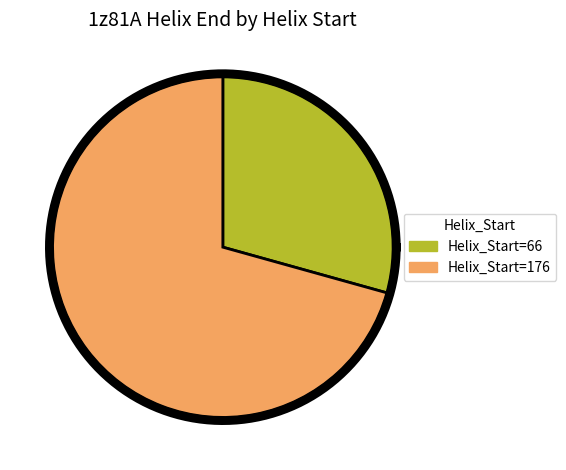

True or false: 66 accounts for 41% of the total.

False